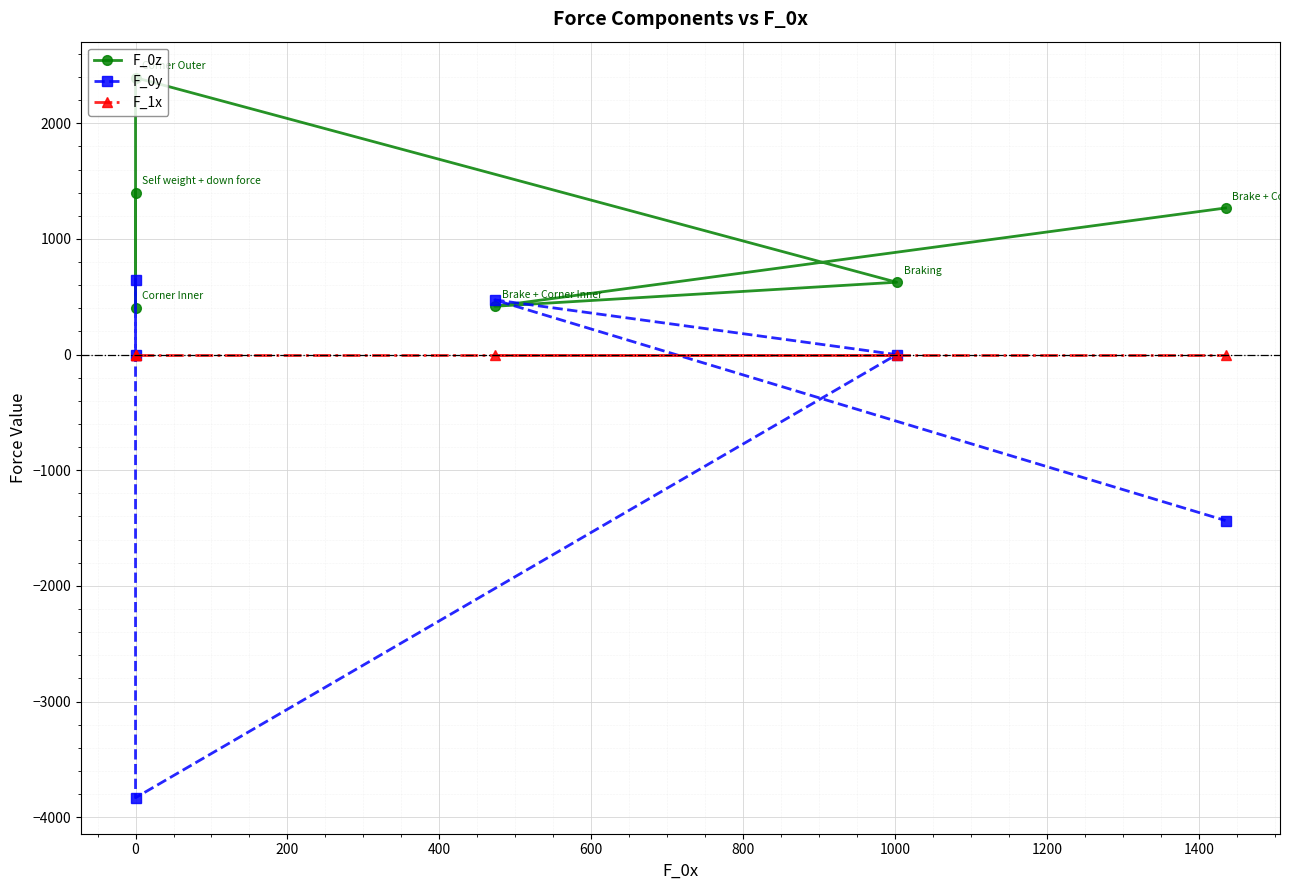

True or false: F_1x has more than 1 points higher than both neighbors.

False